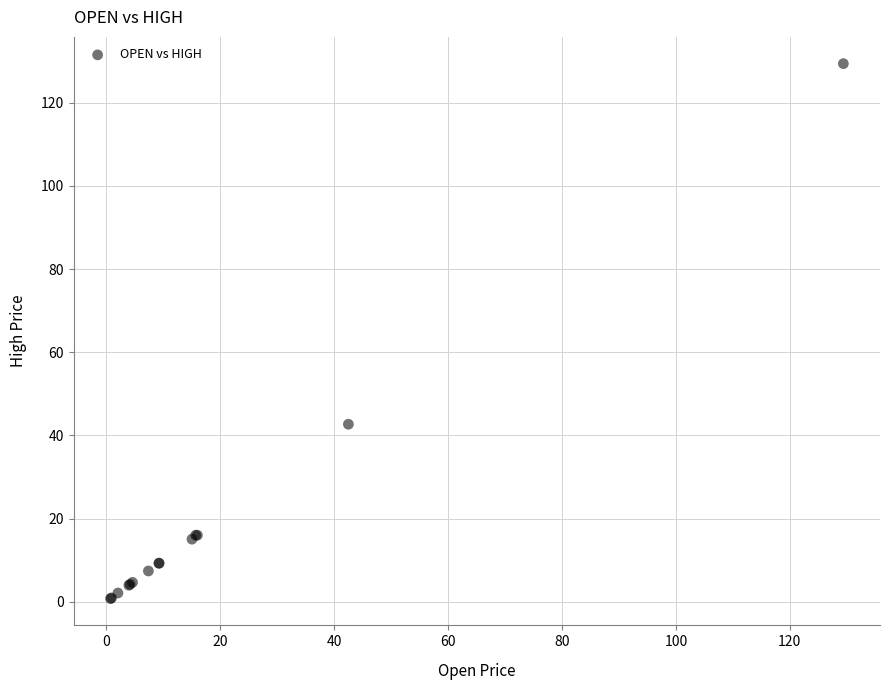

What Y value in the scatter plot is closest to 65?

42.7